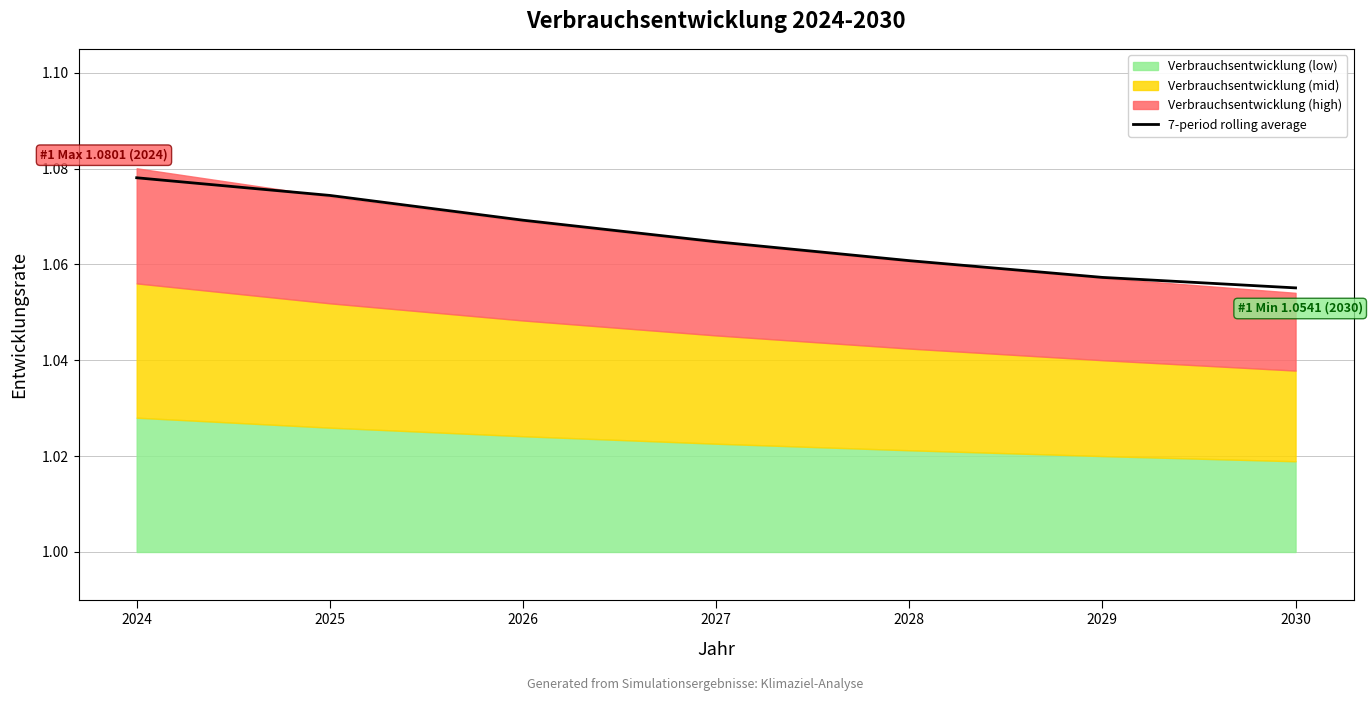

Reading left to right, extract all data points from this chart.

2024=1.1	2025=1.1	2026=1.1	2027=1.1	2028=1.1	2029=1.1	2030=1.1